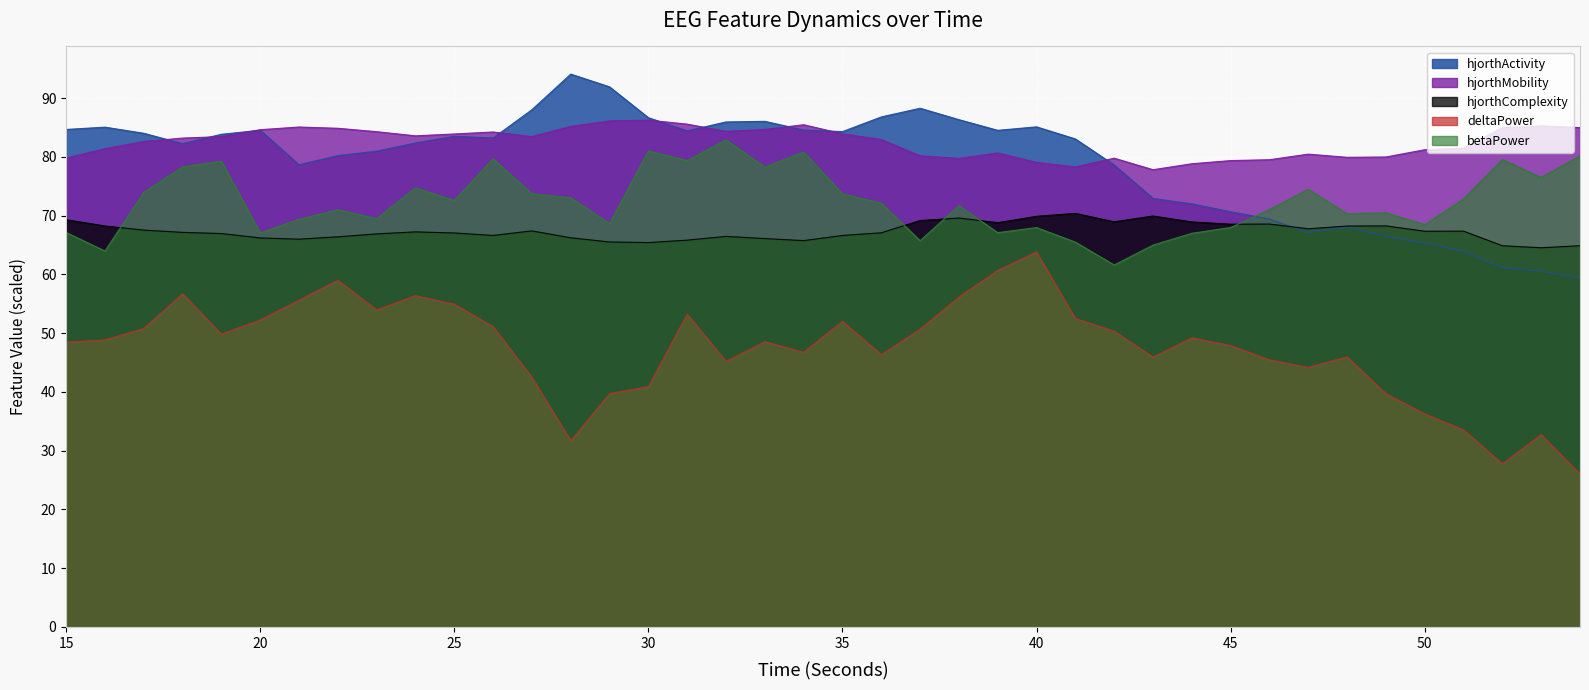

Is the value of hjorthActivity_EEG at 30 greater than the value of hjorthComplexity_EEG at 36?

Yes